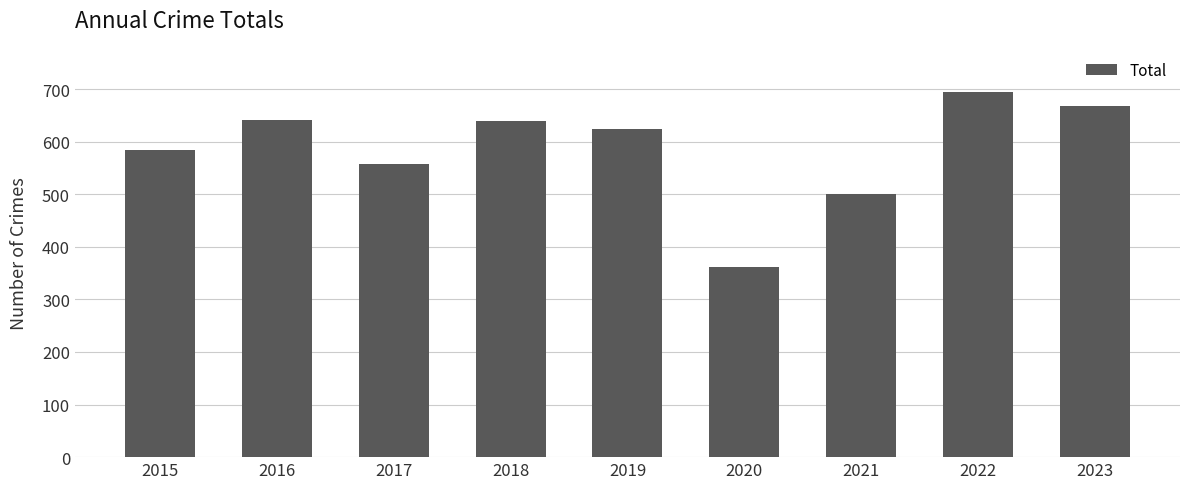

Is it true that the value at 2015 is 584?

True